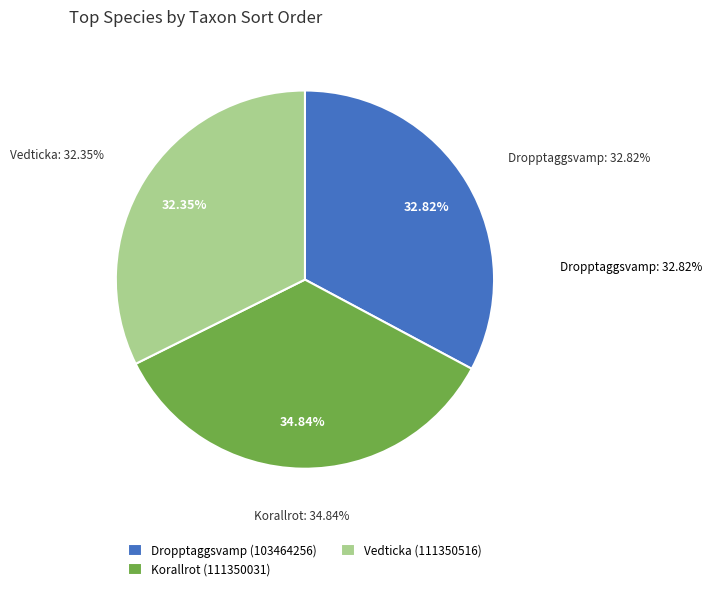

To the nearest percent, what percentage of the pie is Vedticka (111350516)?

32%